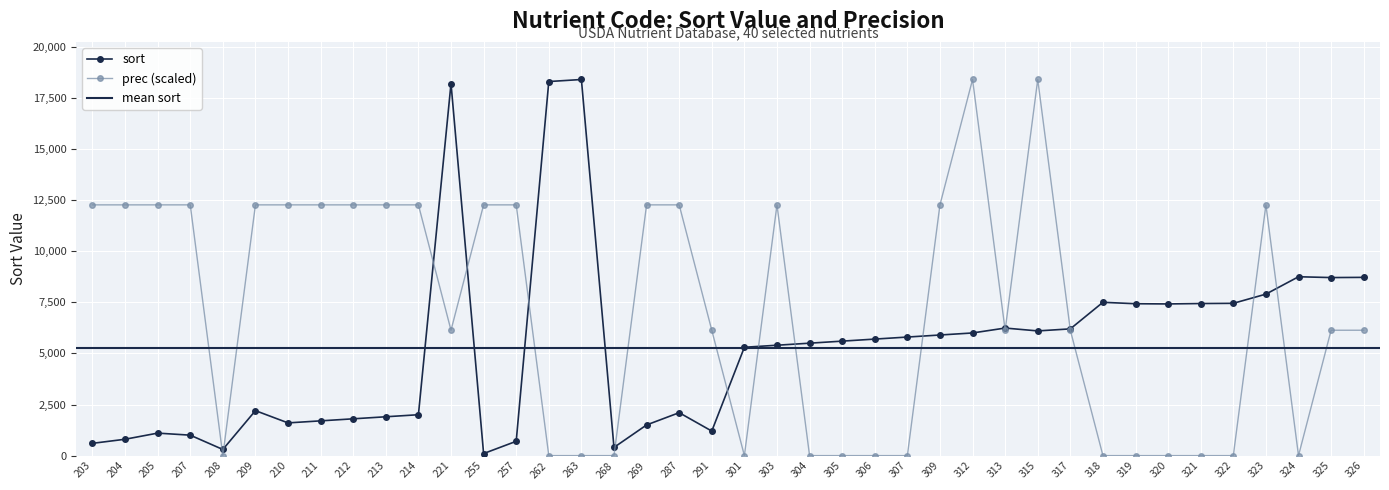

List the labels in order of prec value, smallest first.

208, 262, 263, 268, 301, 304, 305, 306, 307, 318, 319, 320, 321, 322, 324, 221, 291, 313, 317, 325, 326, 203, 204, 205, 207, 209, 210, 211, 212, 213, 214, 255, 257, 269, 287, 303, 309, 323, 312, 315